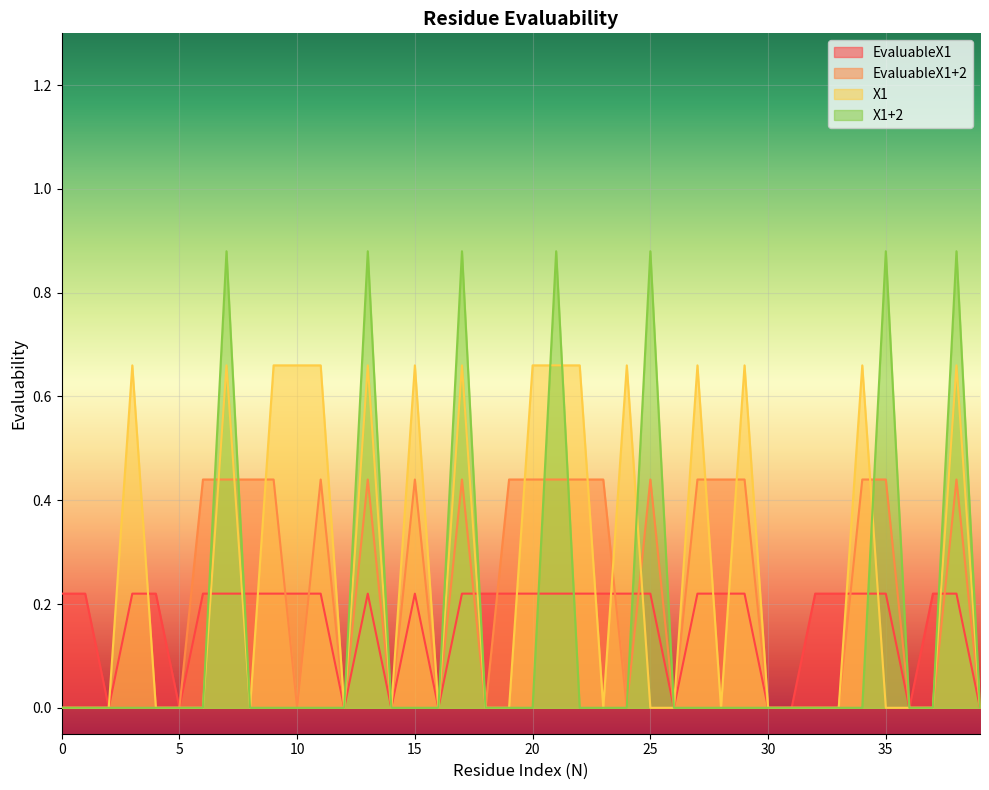

What is the total value across all series at 1?

0.2